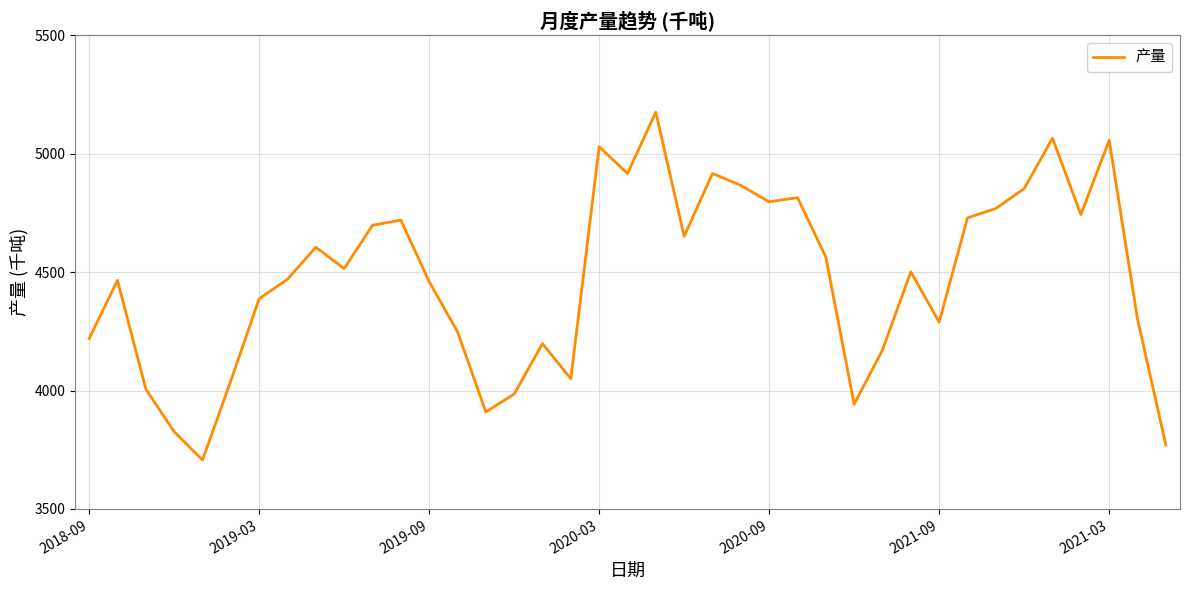

How many series are shown in this chart?

1